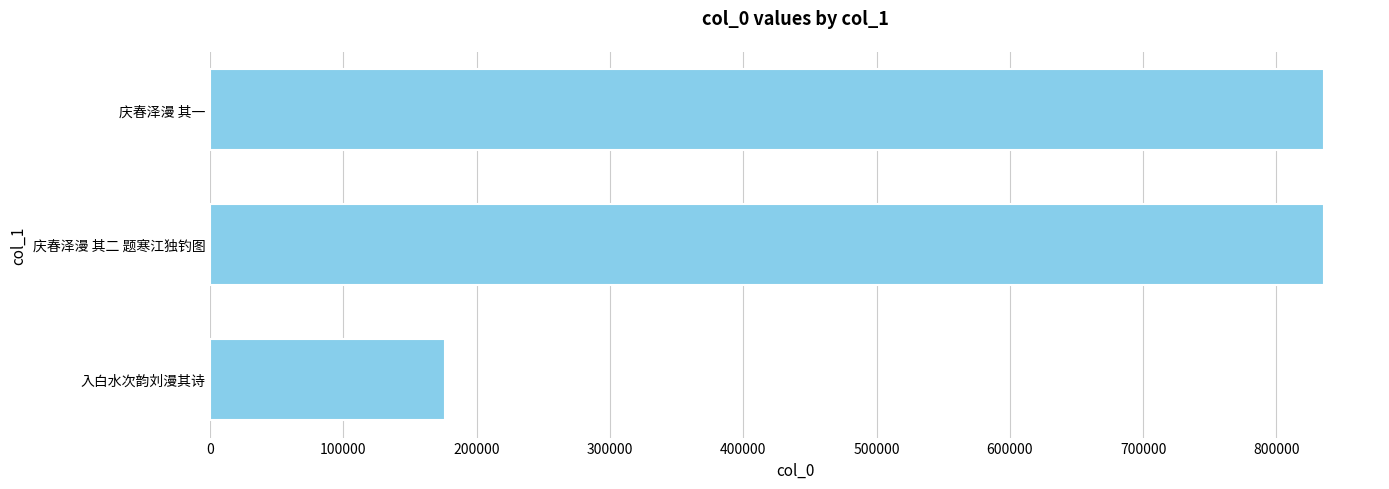

How many distinct data groups are displayed?

1